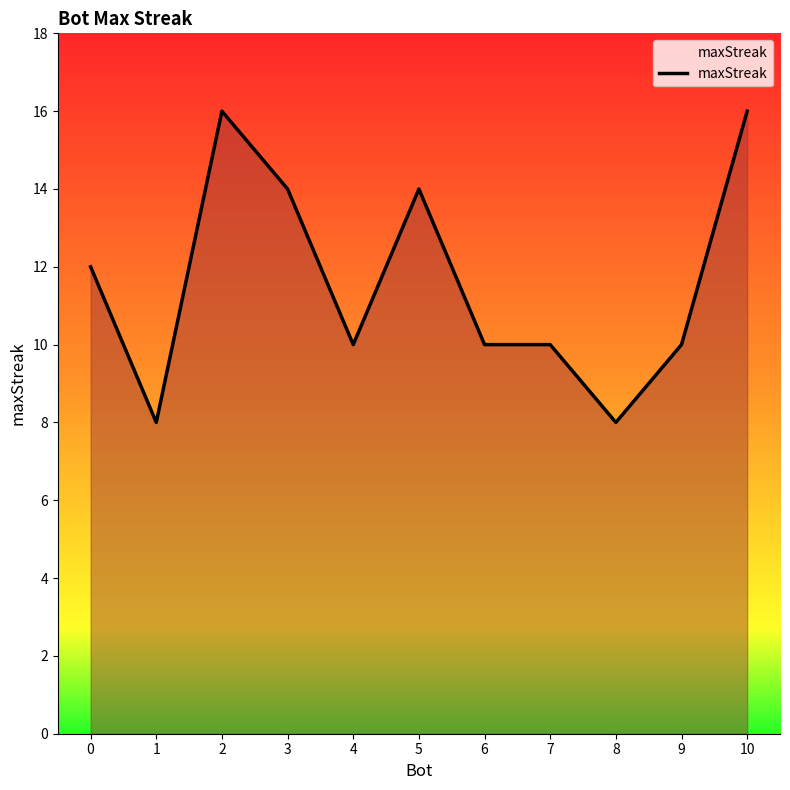

What is the difference between the second highest and second lowest values?

8